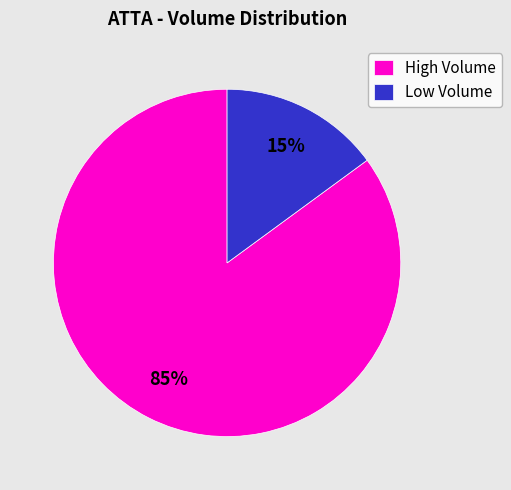

What is the largest slice in the pie chart?

High Volume